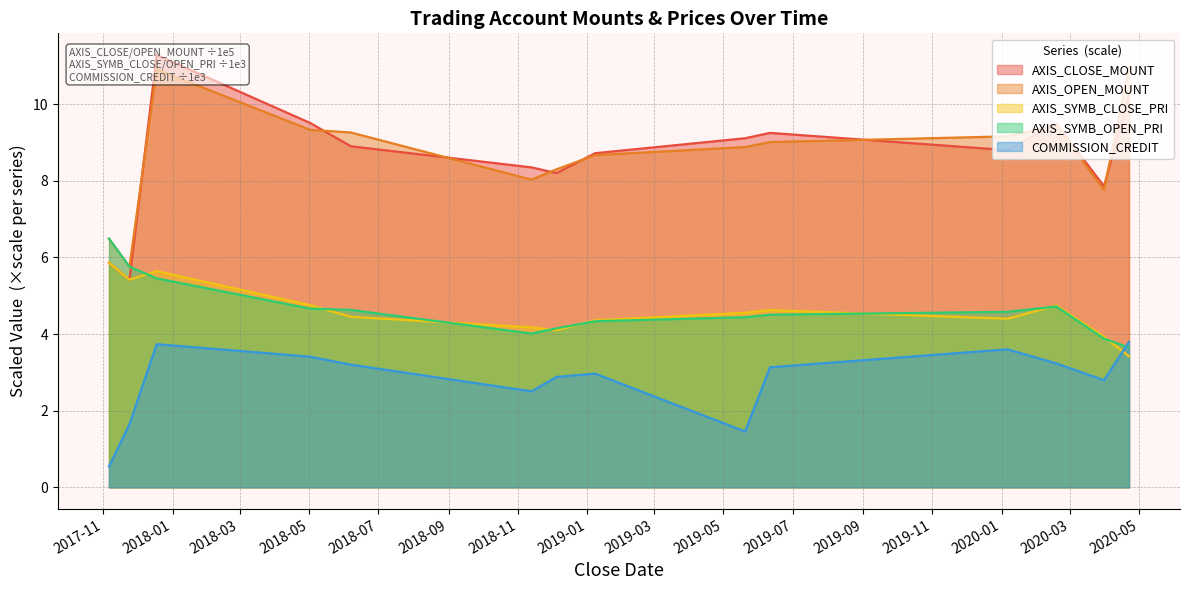

What are all the series names shown in the legend?

AXIS_CLOSE_MOUNT, AXIS_OPEN_MOUNT, AXIS_SYMB_CLOSE_PRI, AXIS_SYMB_OPEN_PRI, COMMISSION_CREDIT